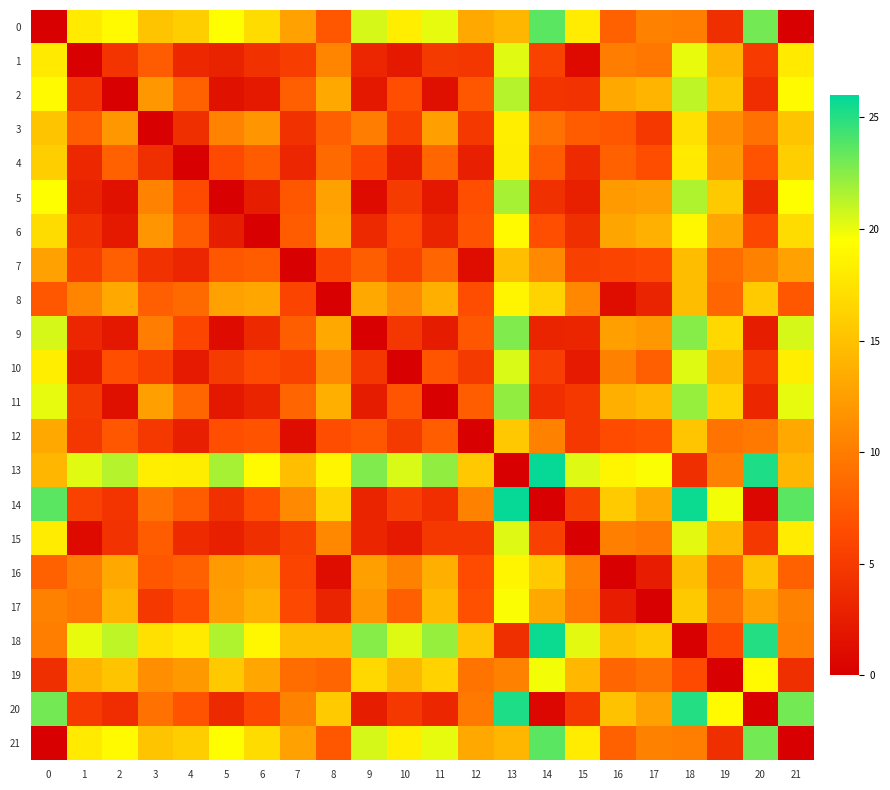

Rank the series at 9 from lowest to highest value.

9, 5, 2, 11, 20, 14, 15, 1, 6, 10, 4, 12, 7, 3, 17, 16, 8, 19, 0, 21, 18, 13